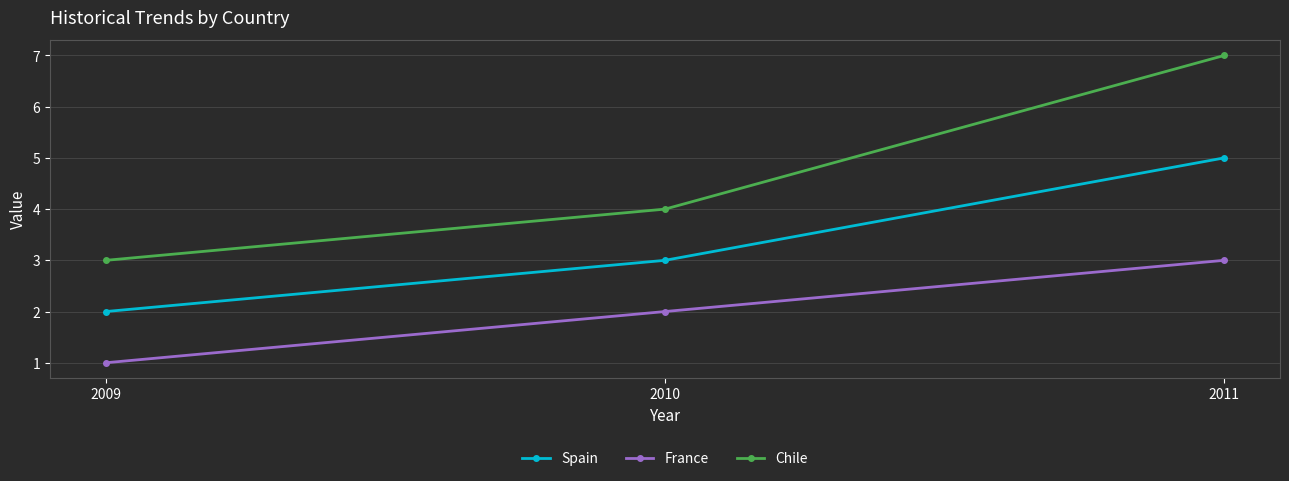

What is the difference between the highest and lowest values at 2009?

2